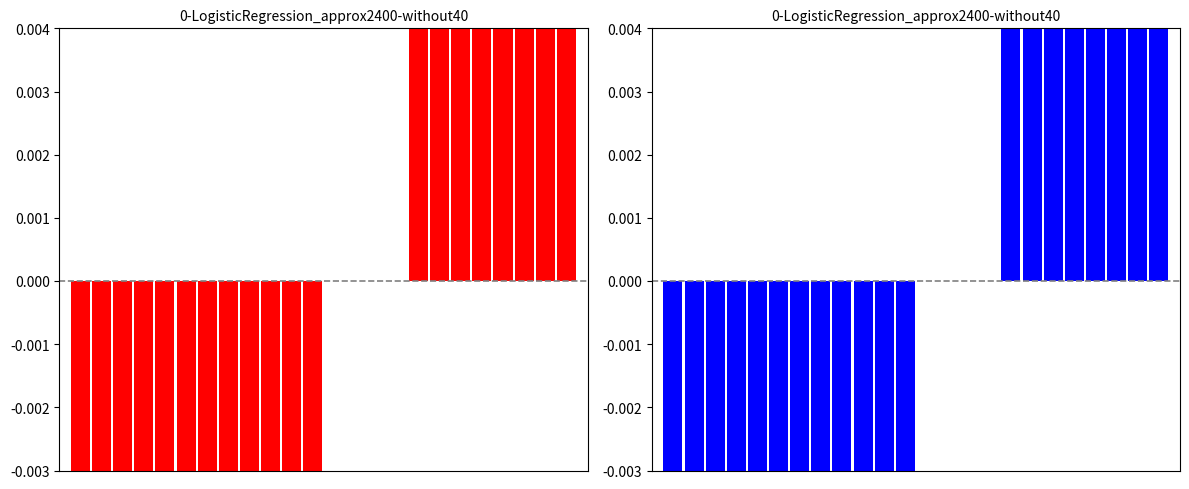

How many positive values does the Red price series have?

8